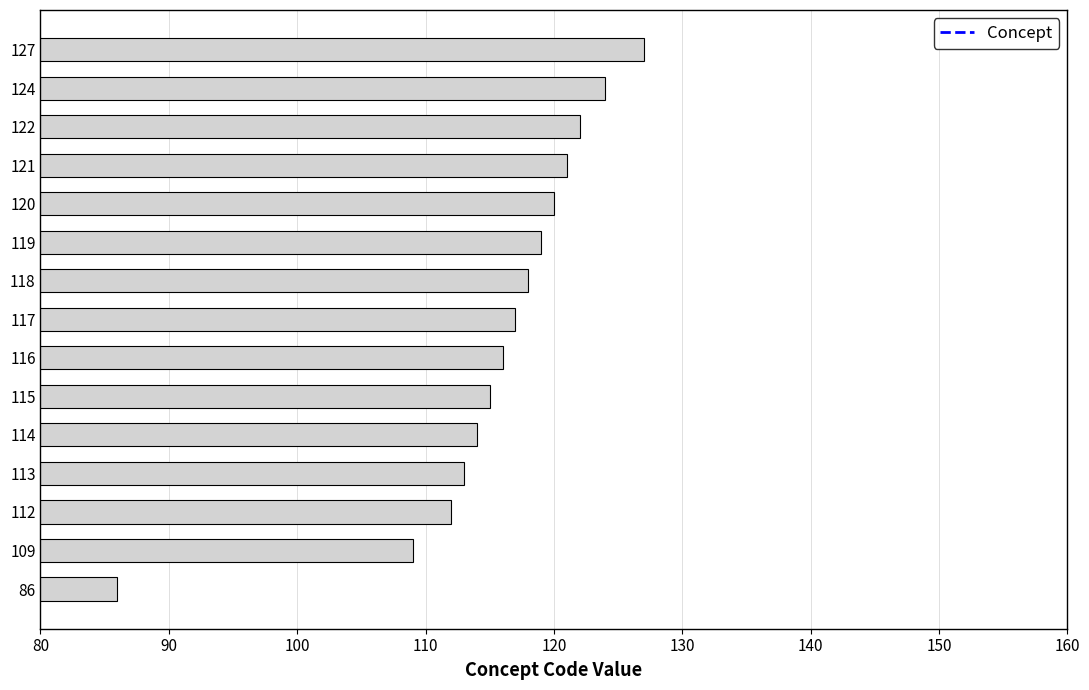

The chart shows a value of 86 at 86. True or false?

True